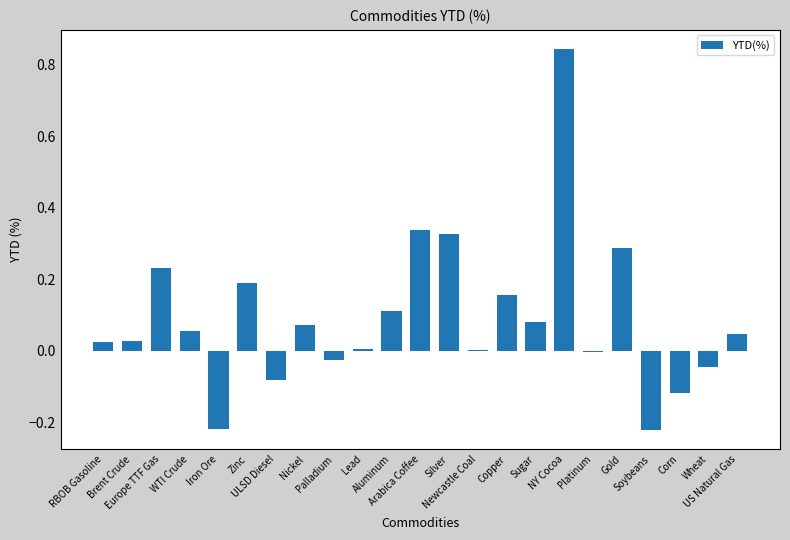

What is the sum of all values?

2.1